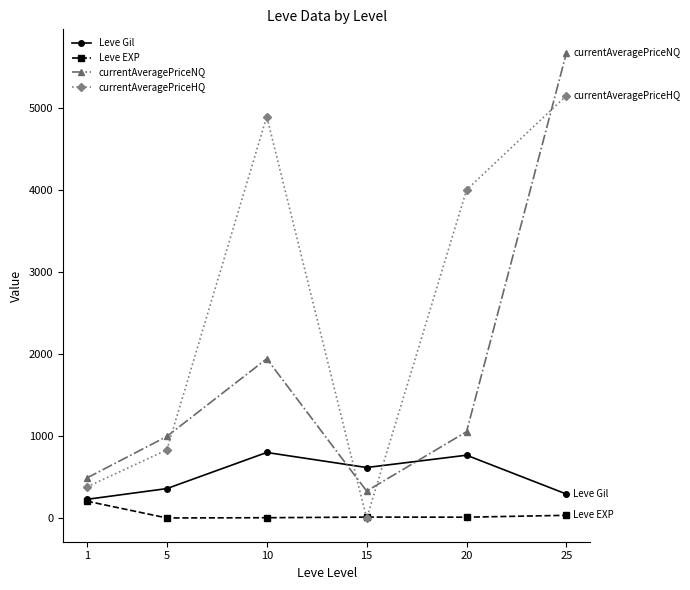

What is the sum of all Leve Gil values?

3085.8